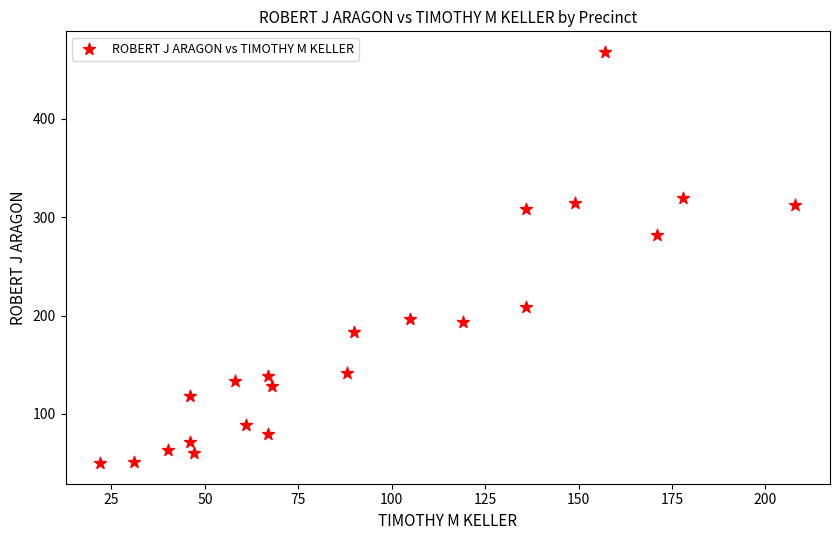

What Y value in the scatter plot is closest to 259?

282